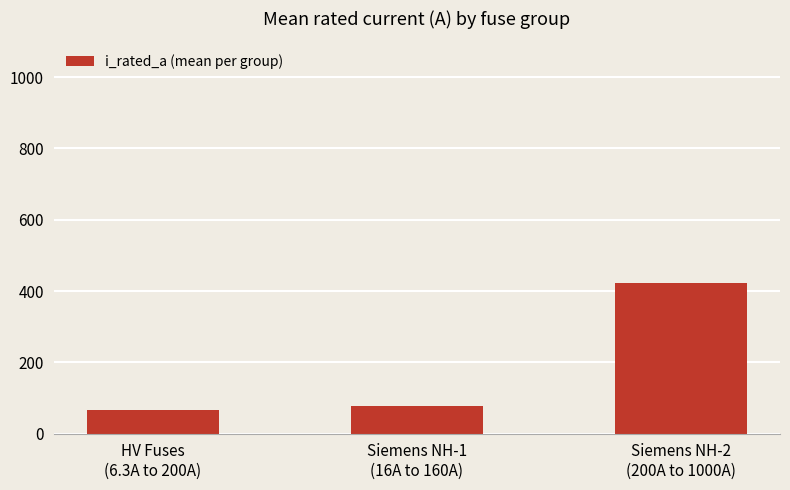

Between Siemens NH-2
(200A to 1000A) and HV Fuses
(6.3A to 200A), which is larger?

Siemens NH-2
(200A to 1000A)